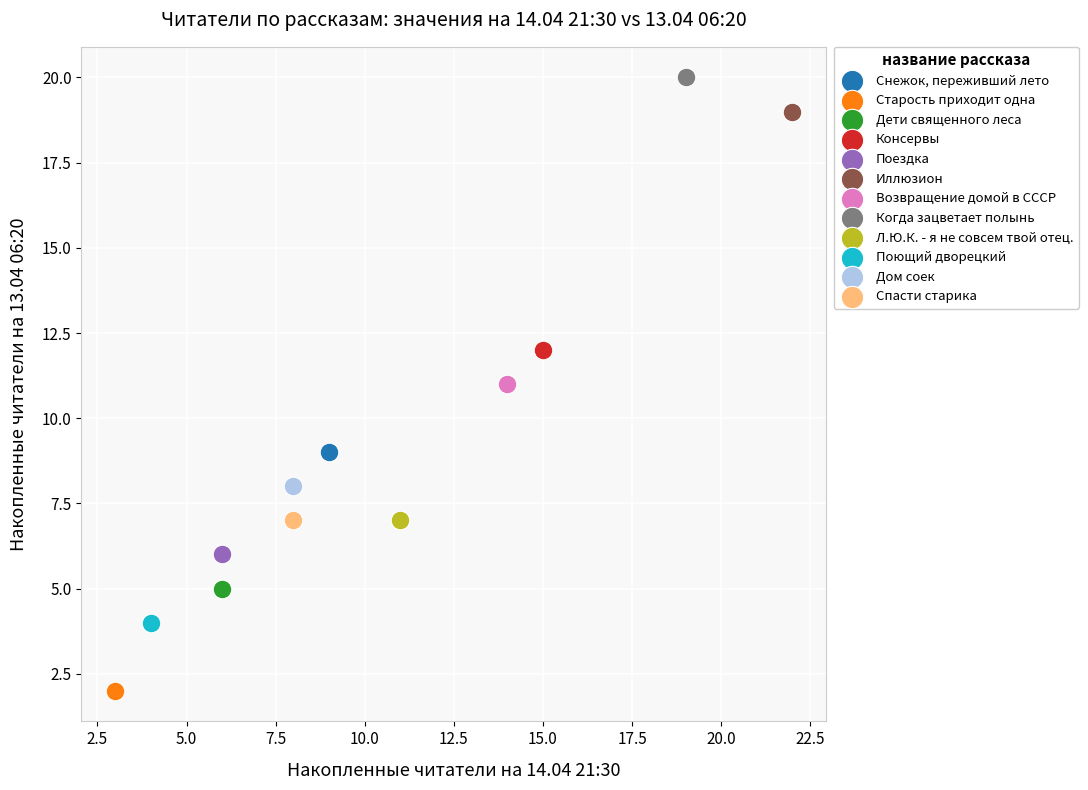

What are all the series names shown in the legend?

Снежок, переживший лето, Старость приходит одна, Дети священного леса, Консервы, Поездка, Иллюзион, Возвращение домой в СССР, Когда зацветает полынь, Л.Ю.К. - я не совсем твой отец., Поющий дворецкий, Дом соек, Спасти старика